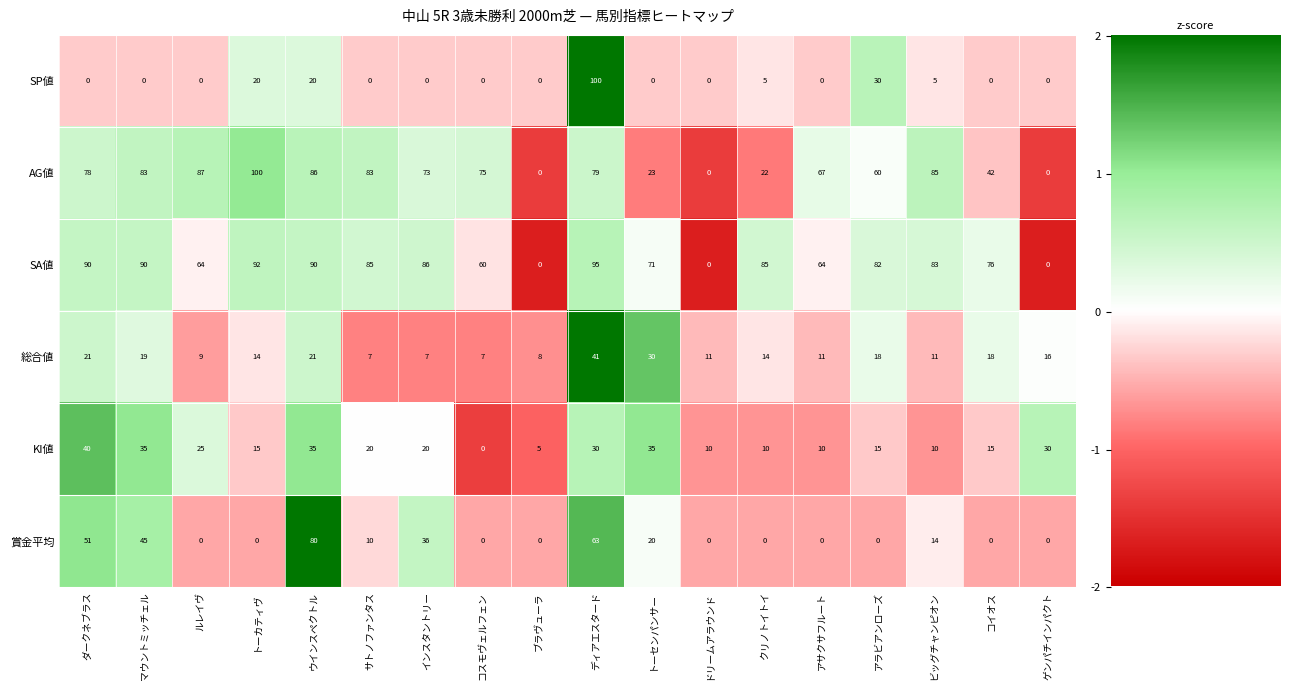

What is the highest value of the AG値 series?

100